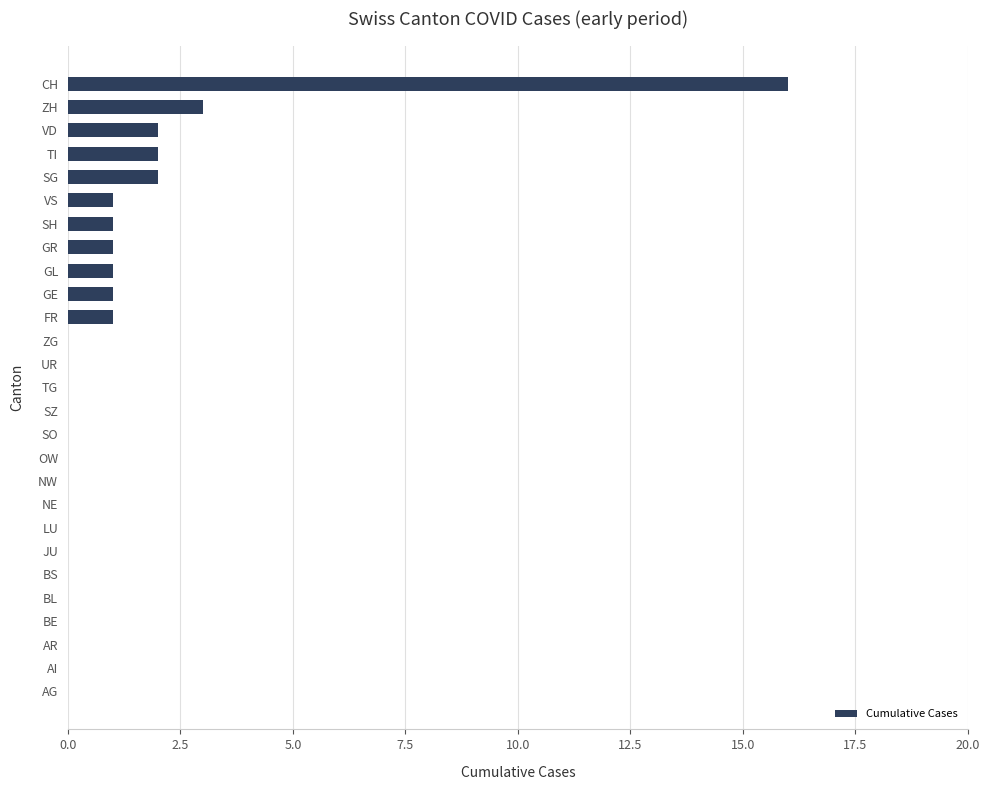

Does the chart contain stacked bars?

No